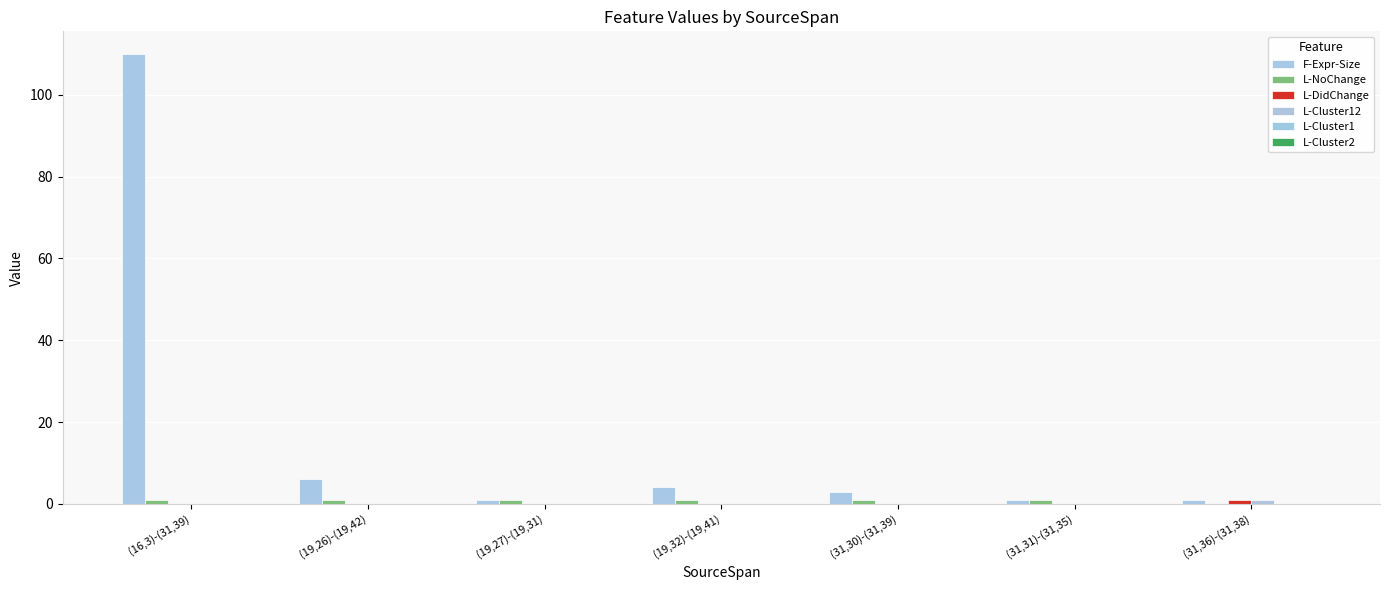

What is the label of the 6th bar from the right?

(19,26)-(19,42)